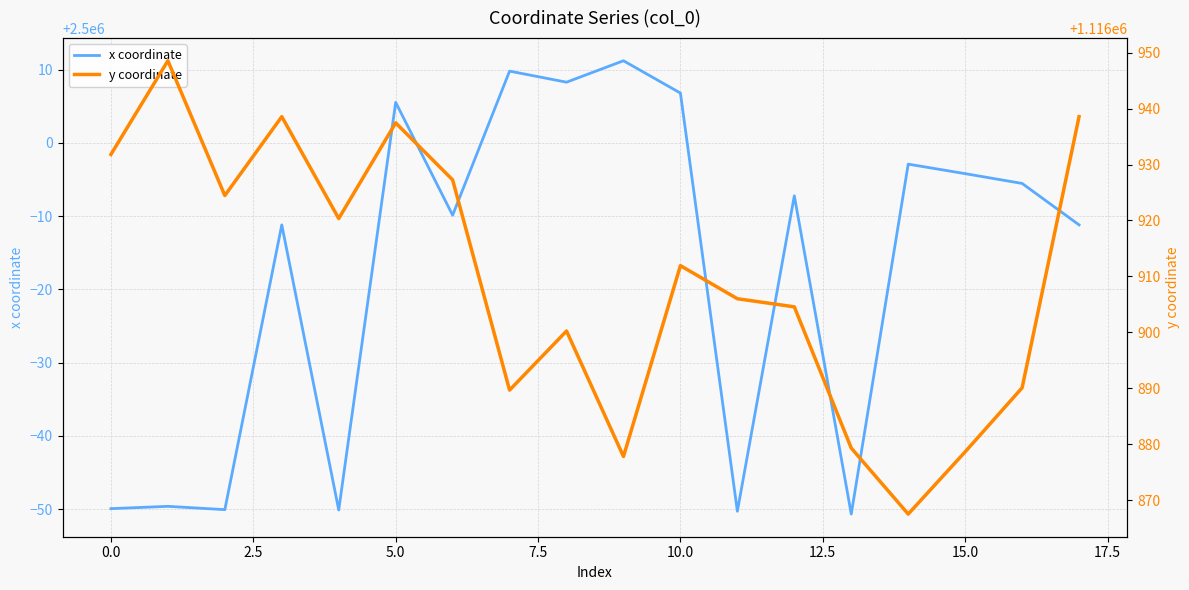

What is the highest value of the x coordinate series?

2500011.2